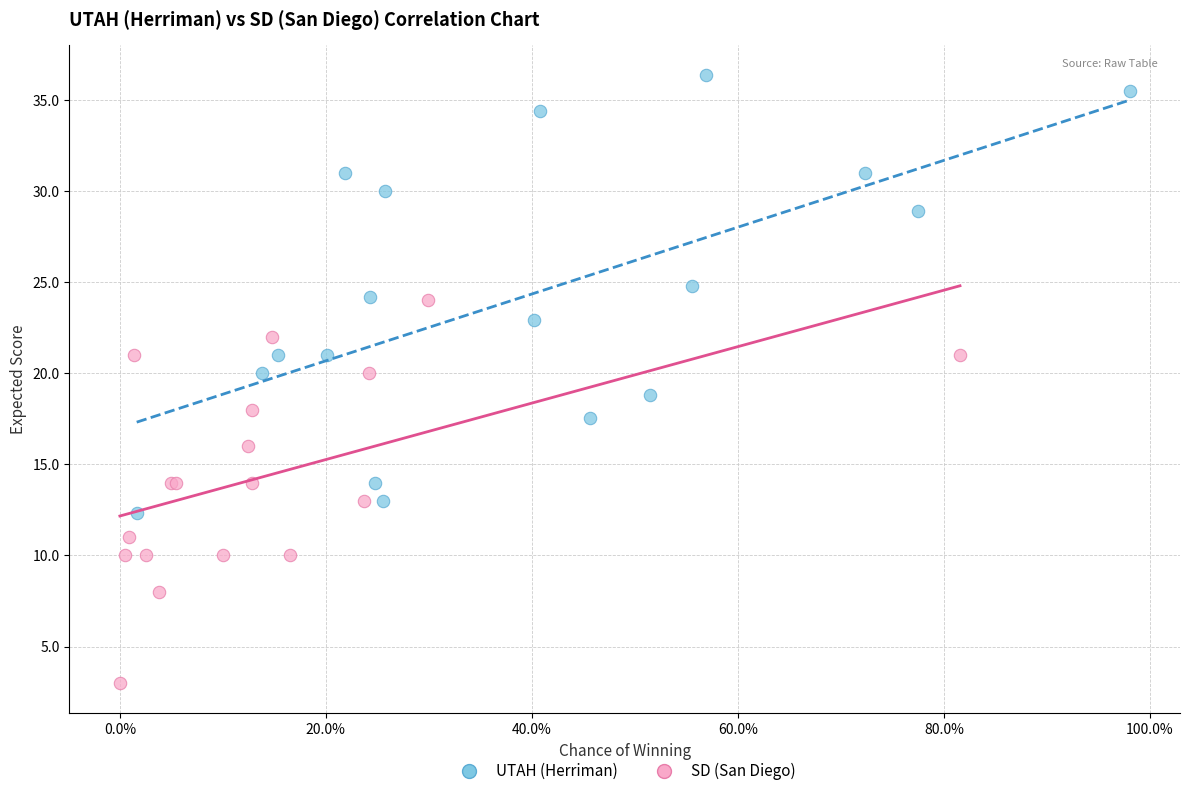

Which series reaches the maximum Y coordinate?

UTAH (Herriman)